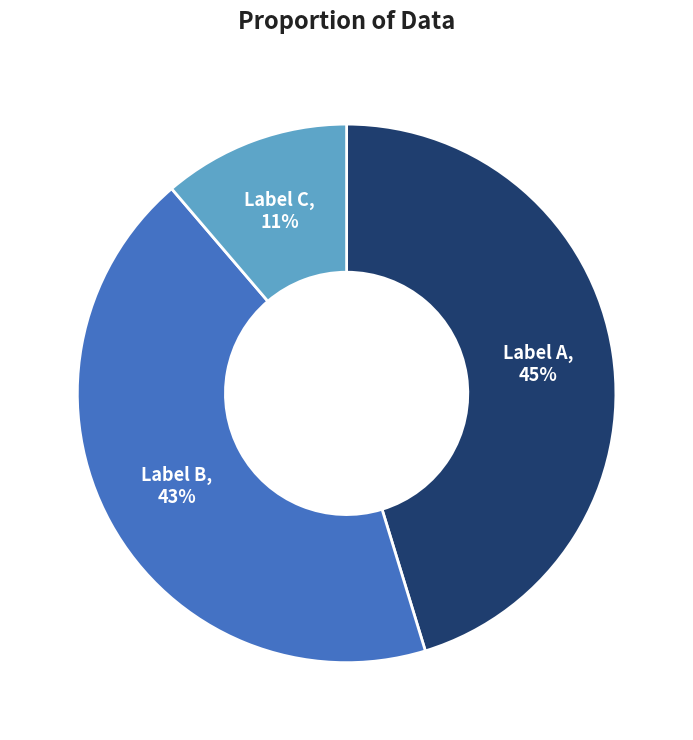

Does any single category account for the majority?

No